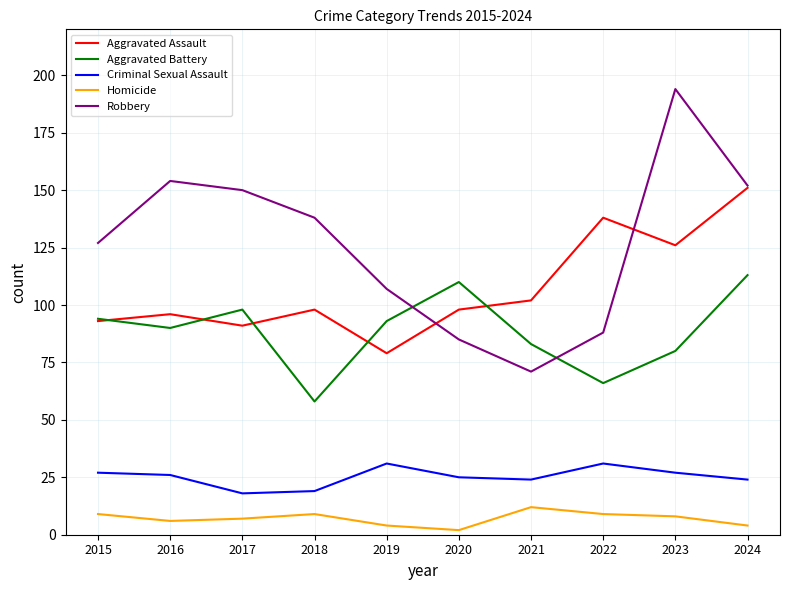

List the series in order of their overall mean, lowest first.

Homicide, Criminal Sexual Assault, Aggravated Battery, Aggravated Assault, Robbery